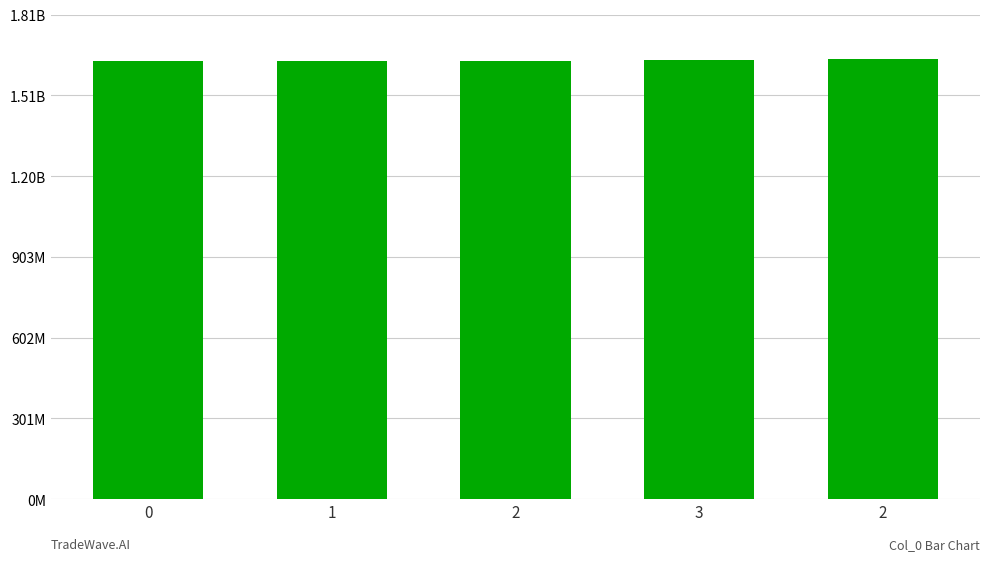

Reading left to right, extract all data points from this chart.

0=1632832970	1=1635948770	2=1635952365	3=1636132307	2=1642554887